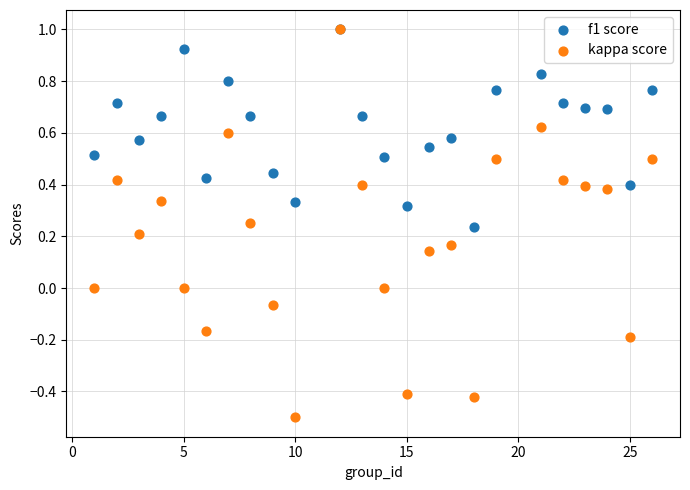

Which series reaches the minimum Y coordinate?

kappa score